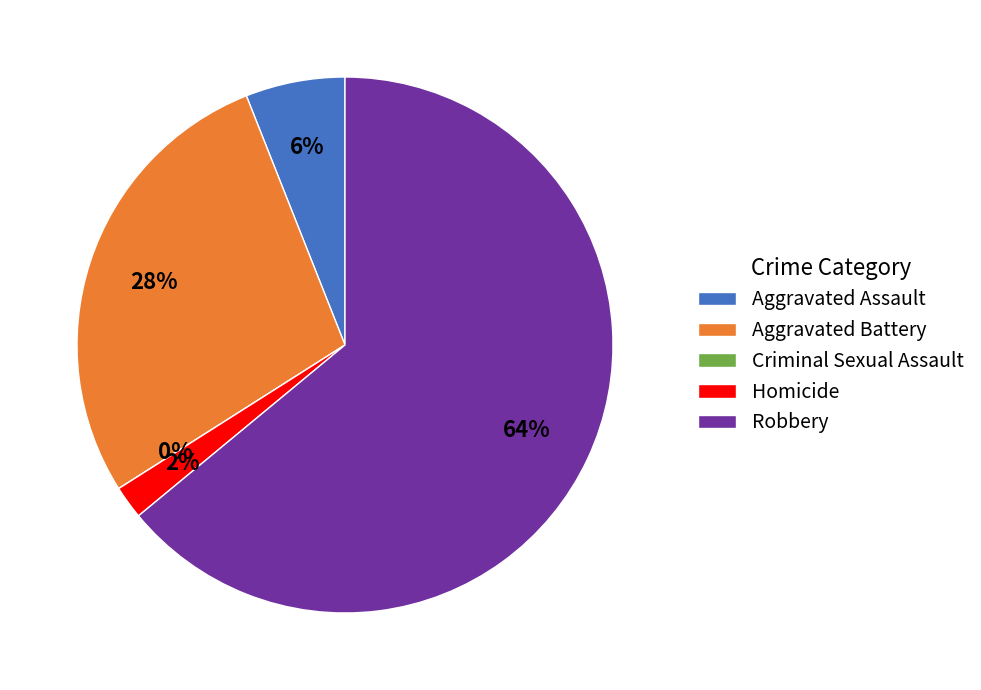

To the nearest percent, what percentage of the pie is Aggravated Battery?

28%